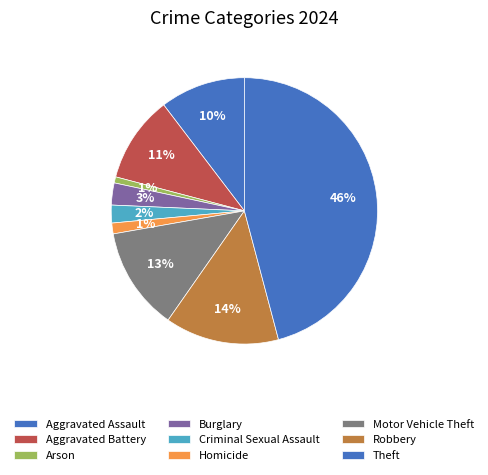

Which slice is the smallest?

Arson